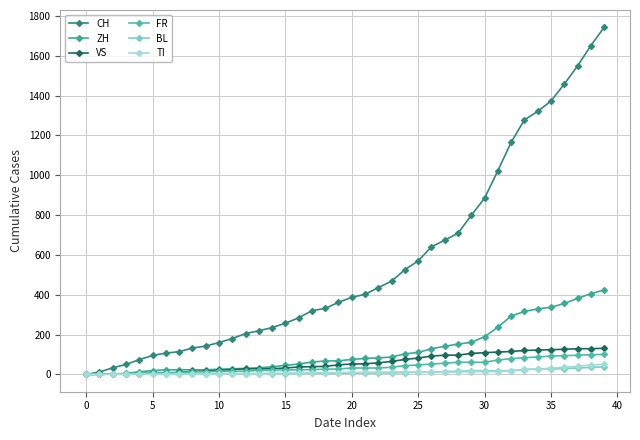

Count the number of data series in this chart.

6